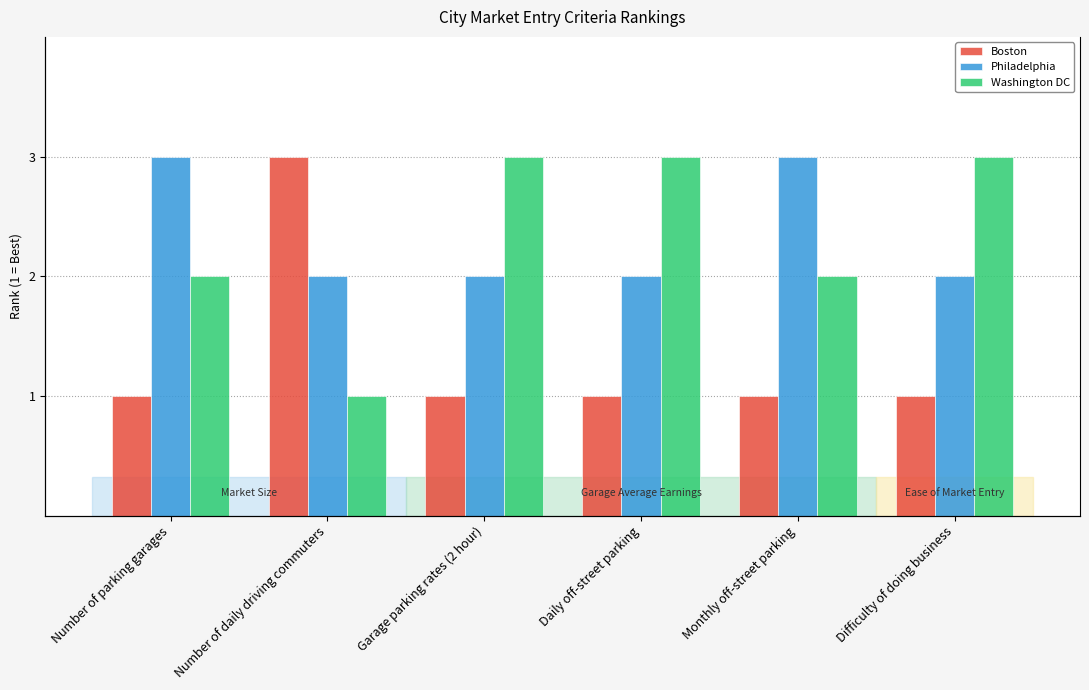

What is the value of the Boston bar at the 2nd from the left?

3